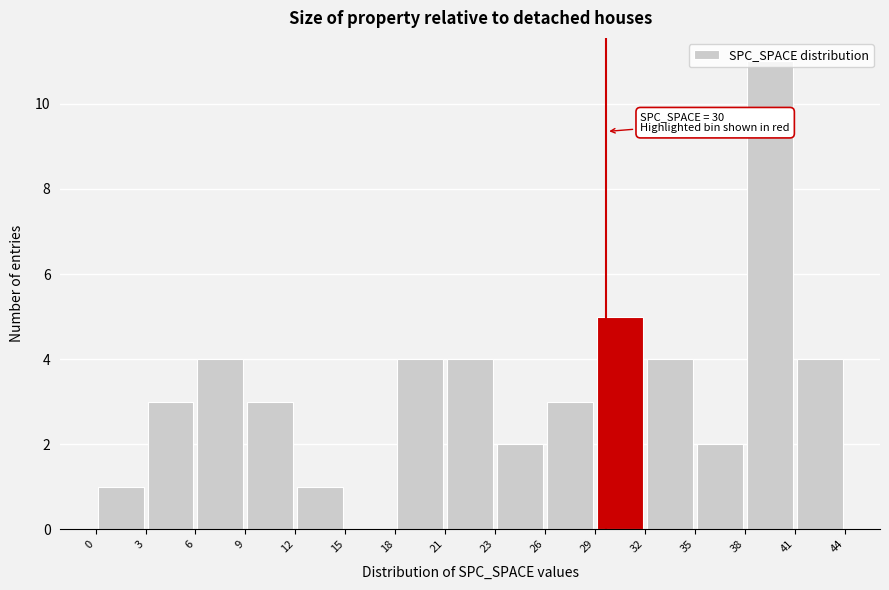

Over which range of the x-axis is the bar tallest?

38 to 41